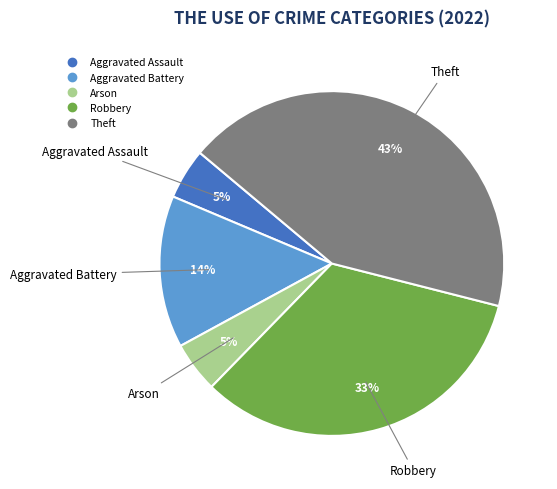

Is the sum of Robbery and Aggravated Battery greater than half?

No